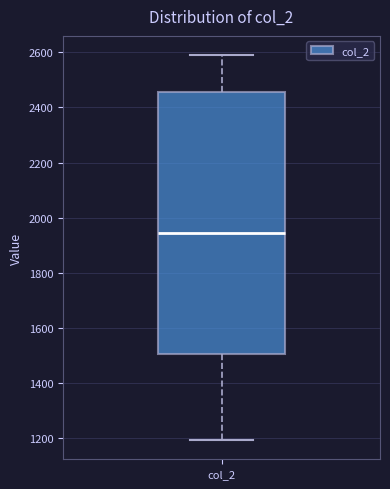

Transcribe this box plot: give where the median line is, the range the box spans, and where the two whiskers end, as read against the y-axis. The values are not printed on the chart, so give them approximately, as read against the axis.

median 1940, box 1500 to 2460, whiskers 1200 to 2600